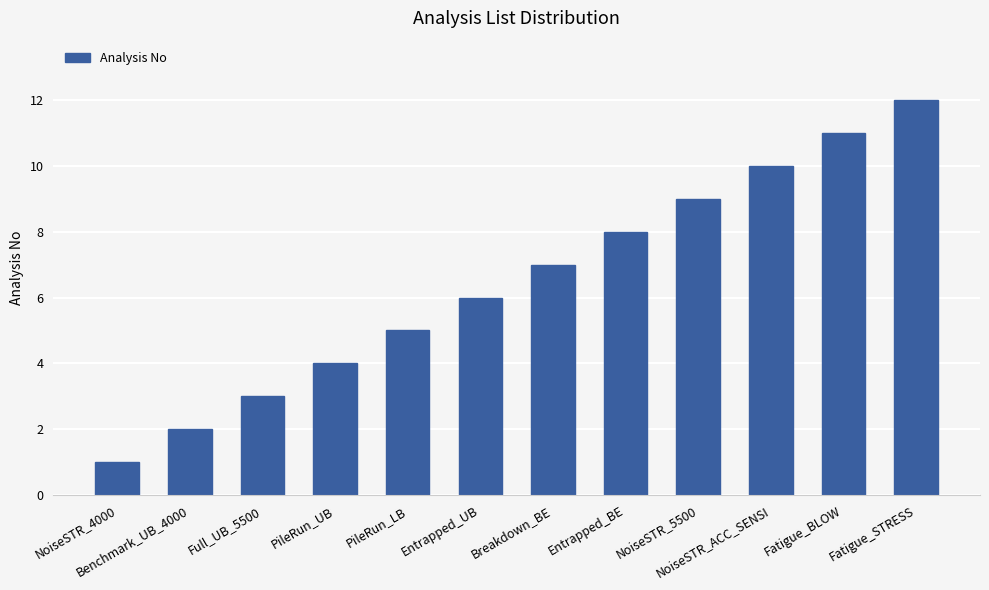

What is the label of the 10th bar from the right?

Full_UB_5500